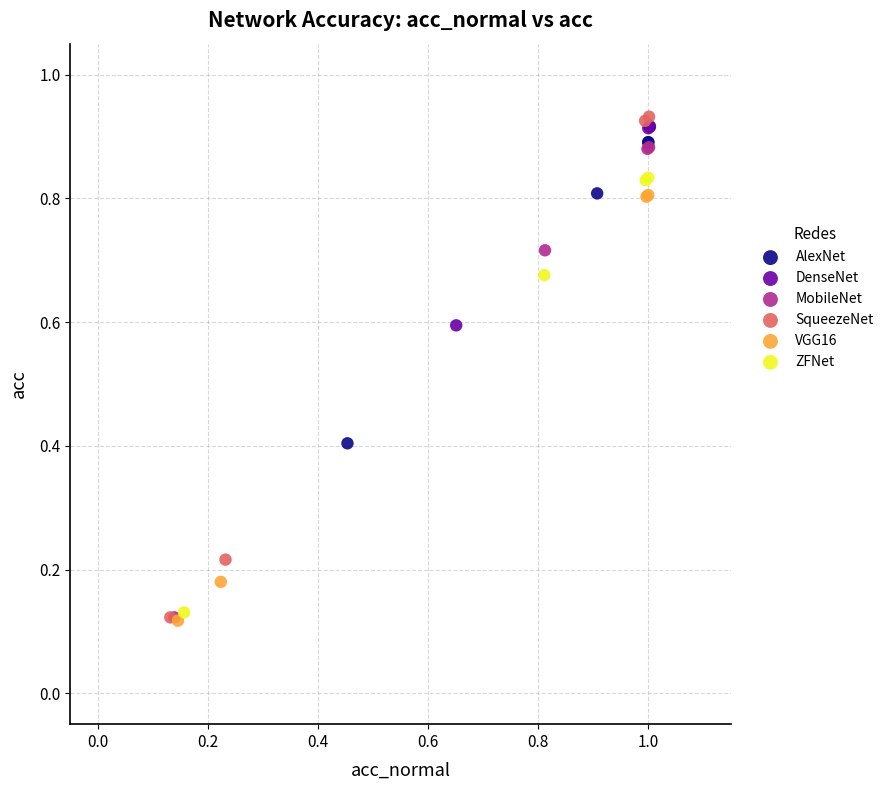

Which series reaches the maximum Y coordinate?

SqueezeNet